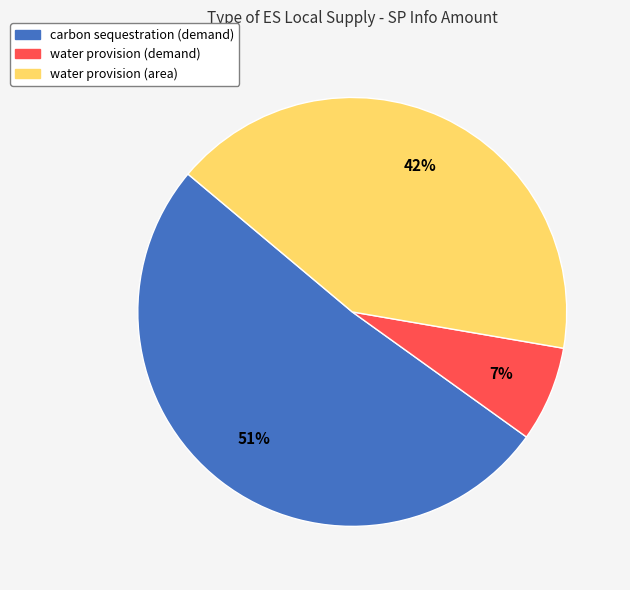

What is the largest slice in the pie chart?

carbon sequestration (demand)